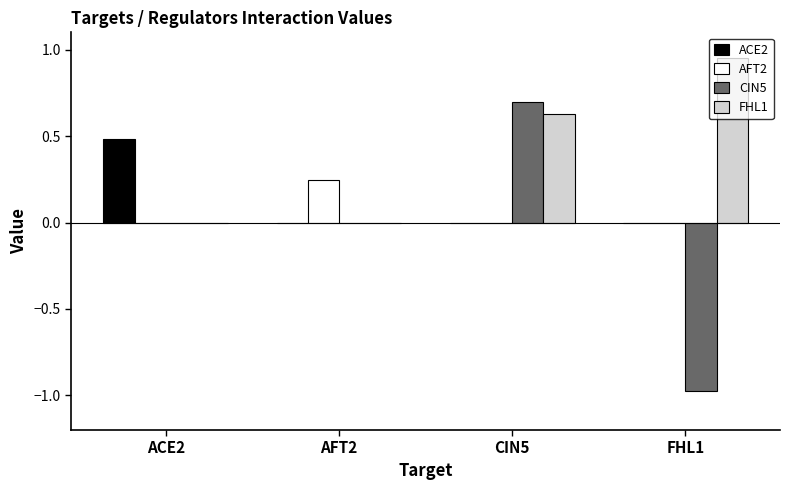

What is the sum of all ACE2 values?

0.5